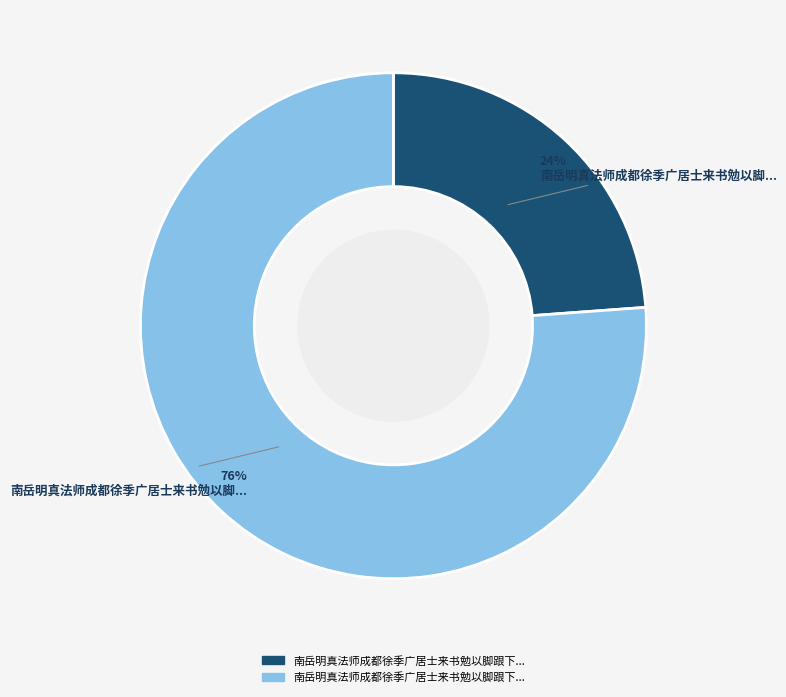

Is there any slice that represents more than half of the pie?

Yes